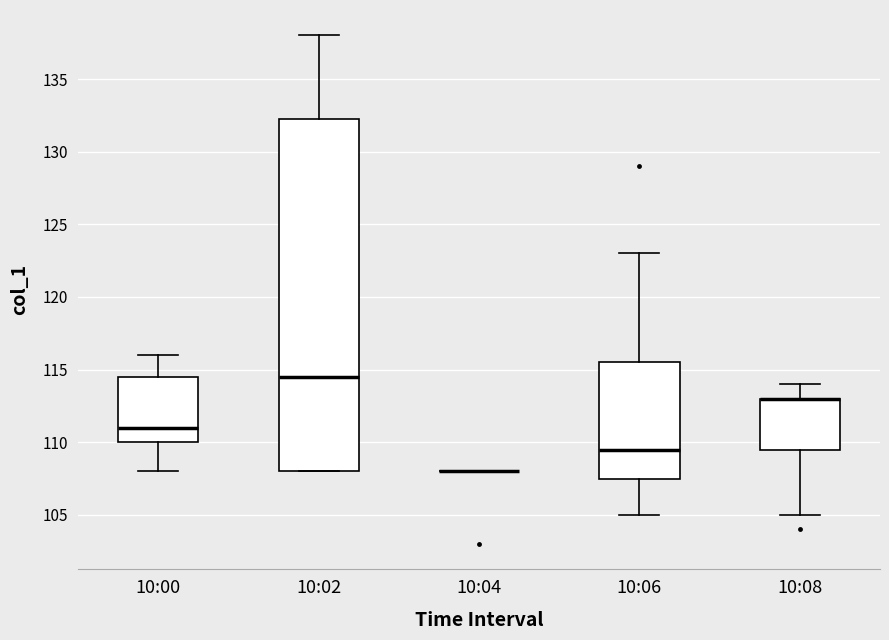

Reading left to right, read every box against the y-axis: the position of its median line, the range the box covers, and the ends of its whiskers. The values are not printed on the chart, so give them approximately, as read against the axis.

10:00: median 111.0, box 110.0 to 114.5, whiskers 108.0 to 116.0
10:02: median 114.5, box 108.0 to 132.5, whiskers 108.0 to 138.0
10:04: box collapsed to a line at 108.0, whiskers 108.0 to 108.0
10:06: median 109.5, box 107.5 to 115.5, whiskers 105.0 to 123.0
10:08: median 113.0 (drawn on the box's upper edge), box 109.5 to 113.0, whiskers 105.0 to 114.0